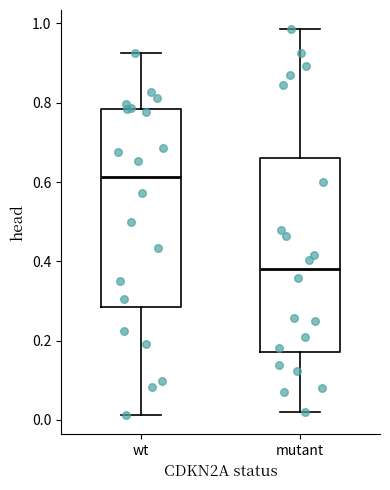

Where does the upper whisker of the box for mutant end on the y-axis? The values are not printed on the chart, so give them approximately, as read against the axis.

0.98